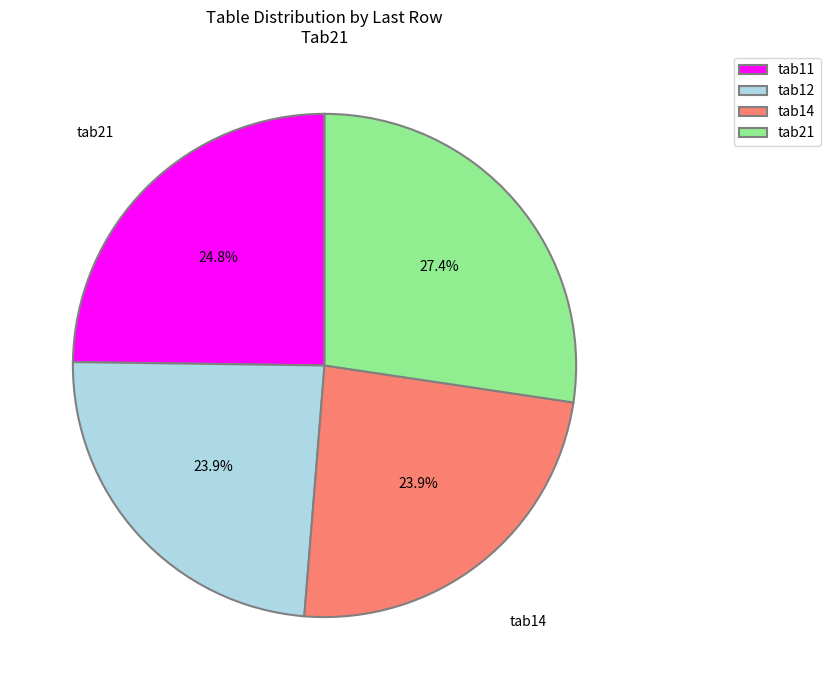

How much of the chart is everything except tab21?

72.6%